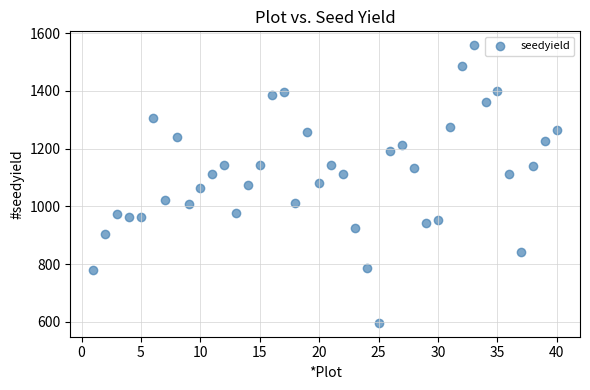

What is the range of X values (max minus min)?

39.0